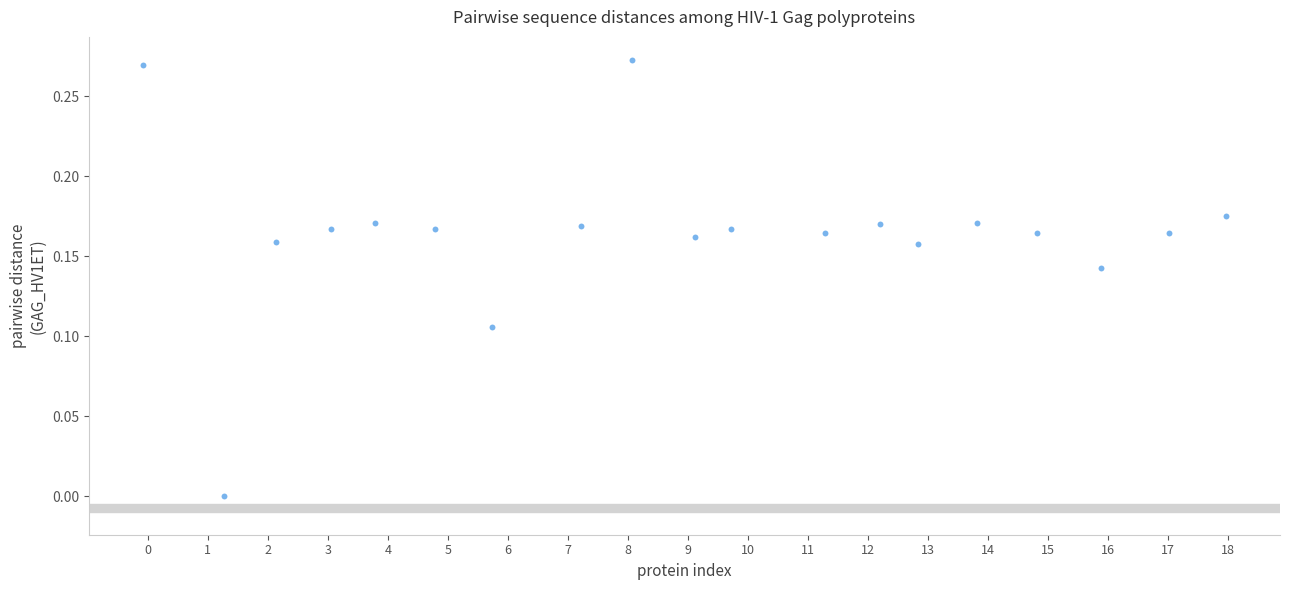

What is the range of X values (max minus min)?

18.0